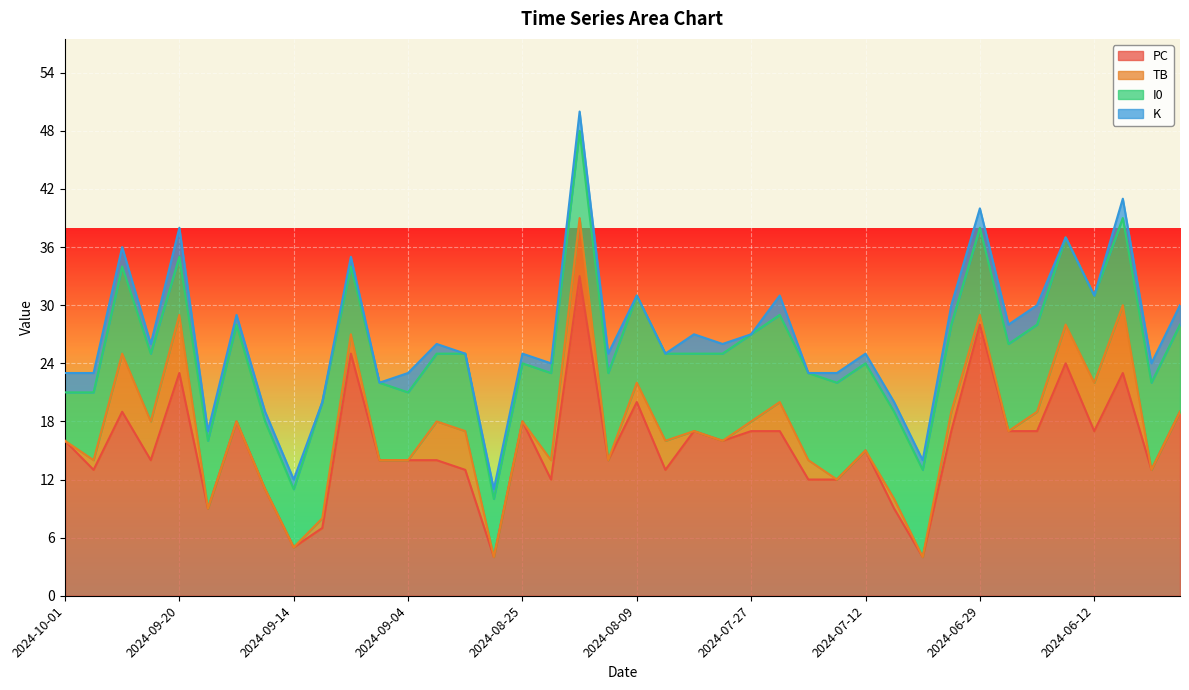

Does the chart display data point markers on the line(s)?

No